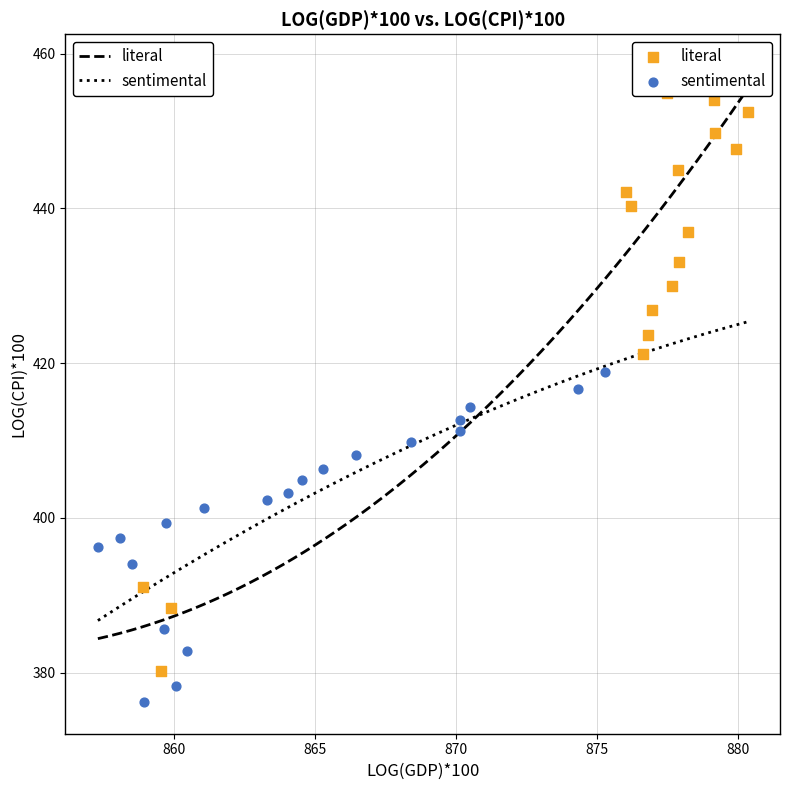

Which series contains the highest Y value?

literal